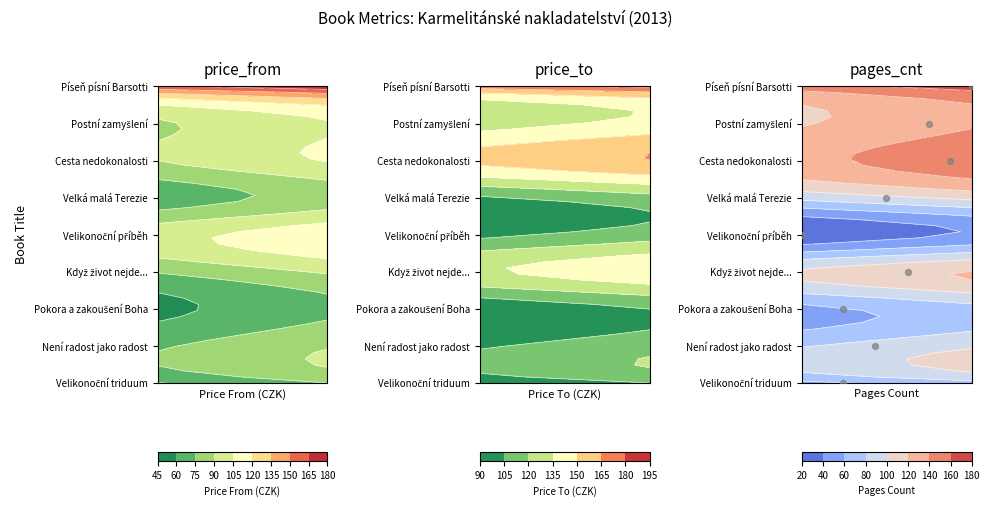

Read the value at 90.

3